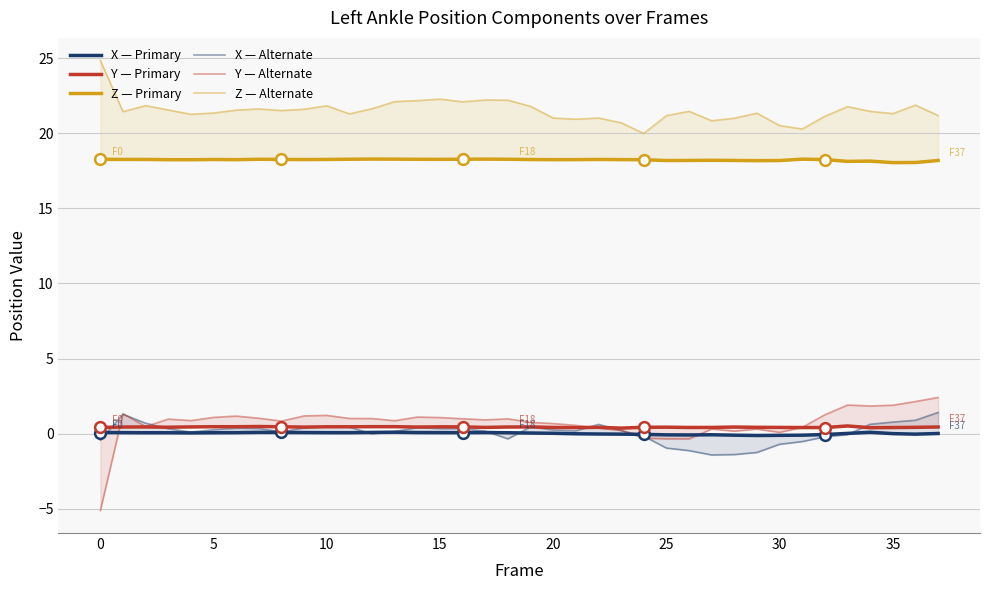

At how many categories does at least one series exceed 13?

38